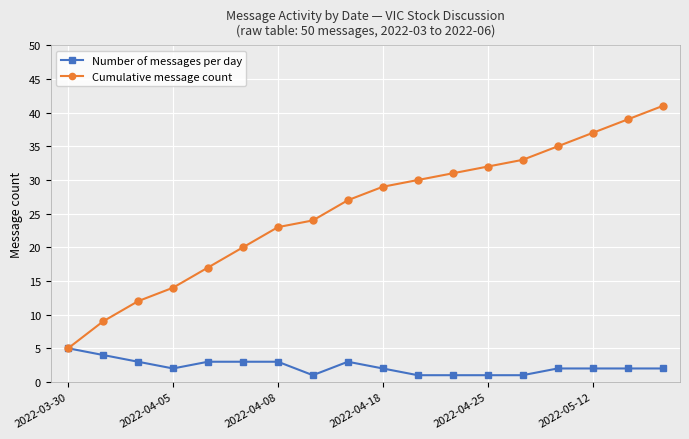

What is the difference between the second highest and second lowest values in the Cumulative message count series?

30